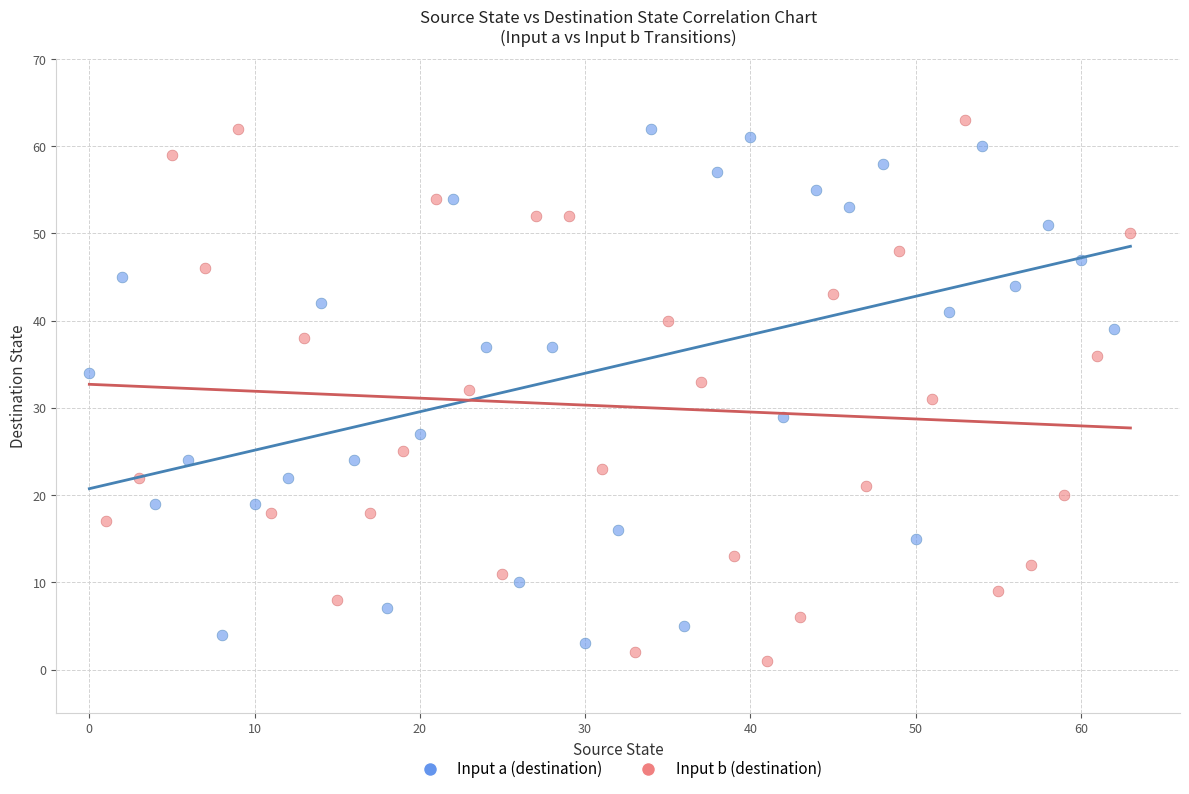

What are all the series names shown in the legend?

Input a (destination), Input b (destination)